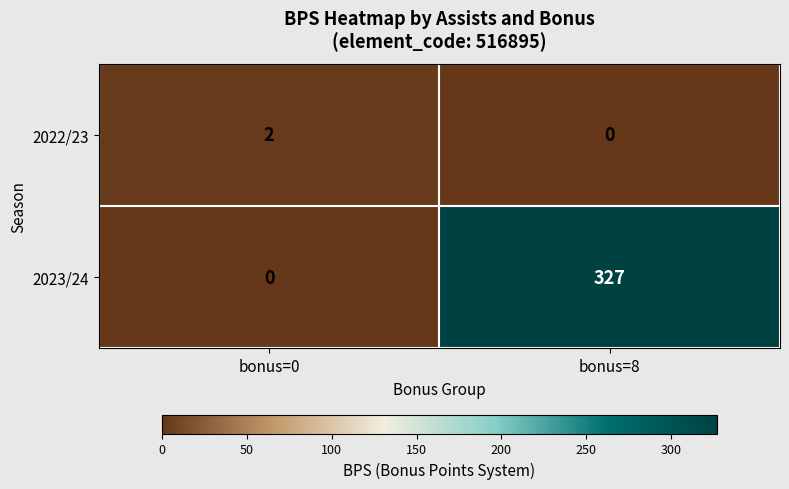

Which series has the largest total across all categories?

2023/24